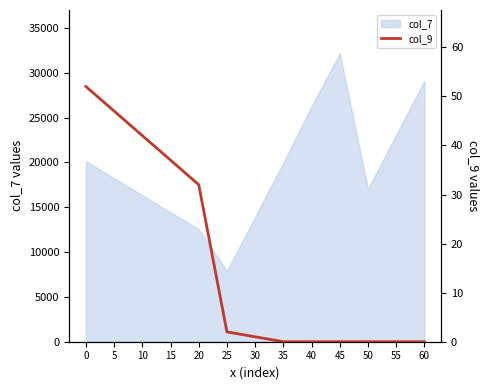

The value of col_7 at 20 is 16480. True or false?

False